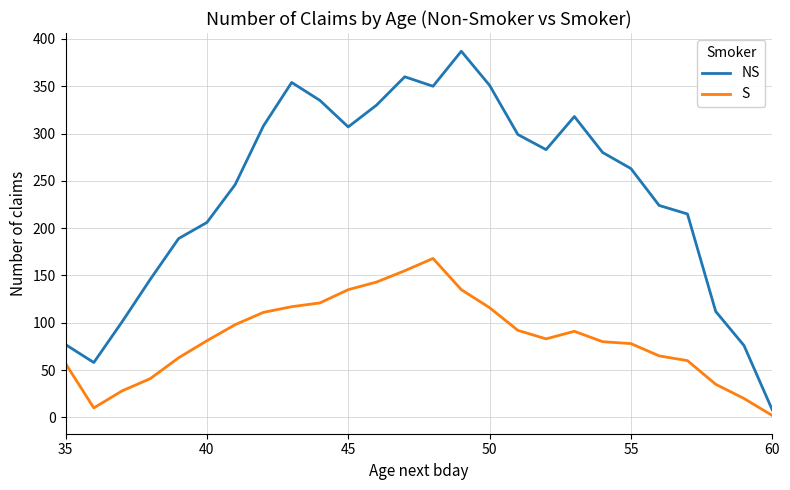

Which series has the largest range (max minus min)?

NS